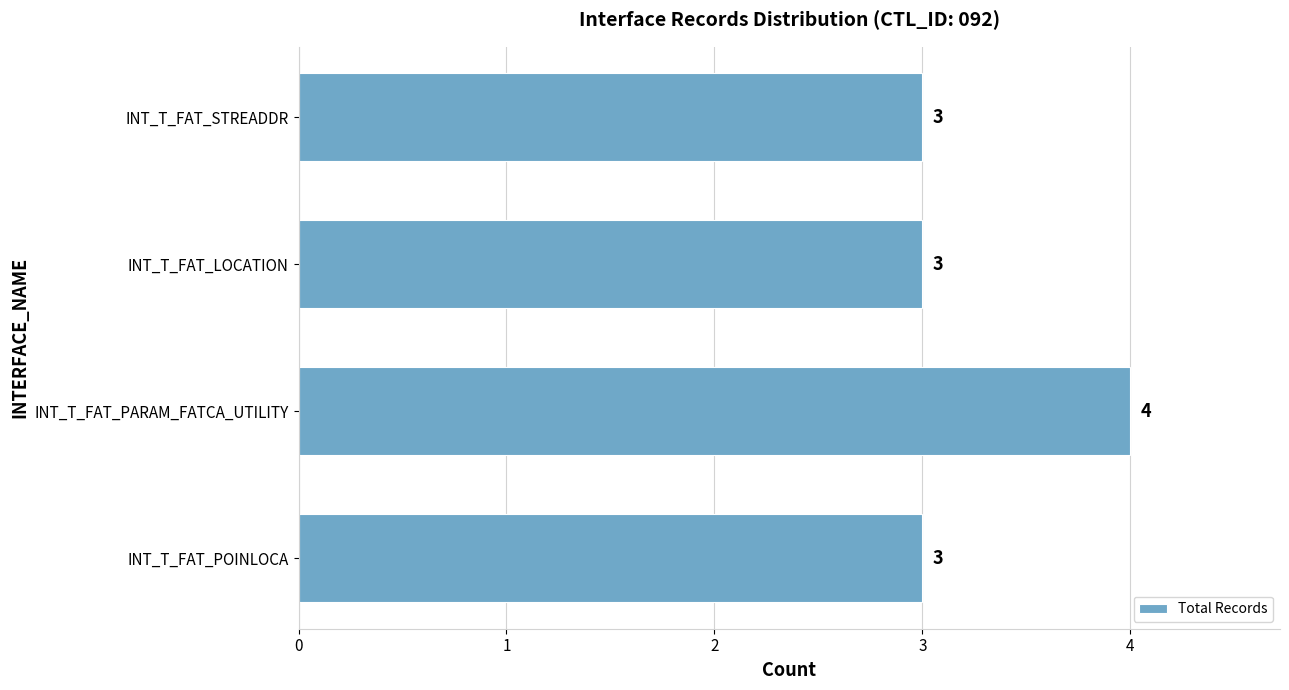

Reading bottom to top, extract all data points from this chart.

INT_T_FAT_POINLOCA=3	INT_T_FAT_PARAM_FATCA_UTILITY=4	INT_T_FAT_LOCATION=3	INT_T_FAT_STREADDR=3